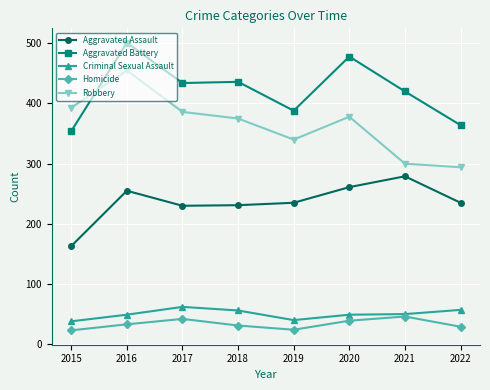

What value does the Aggravated Battery series have at 2021?

420